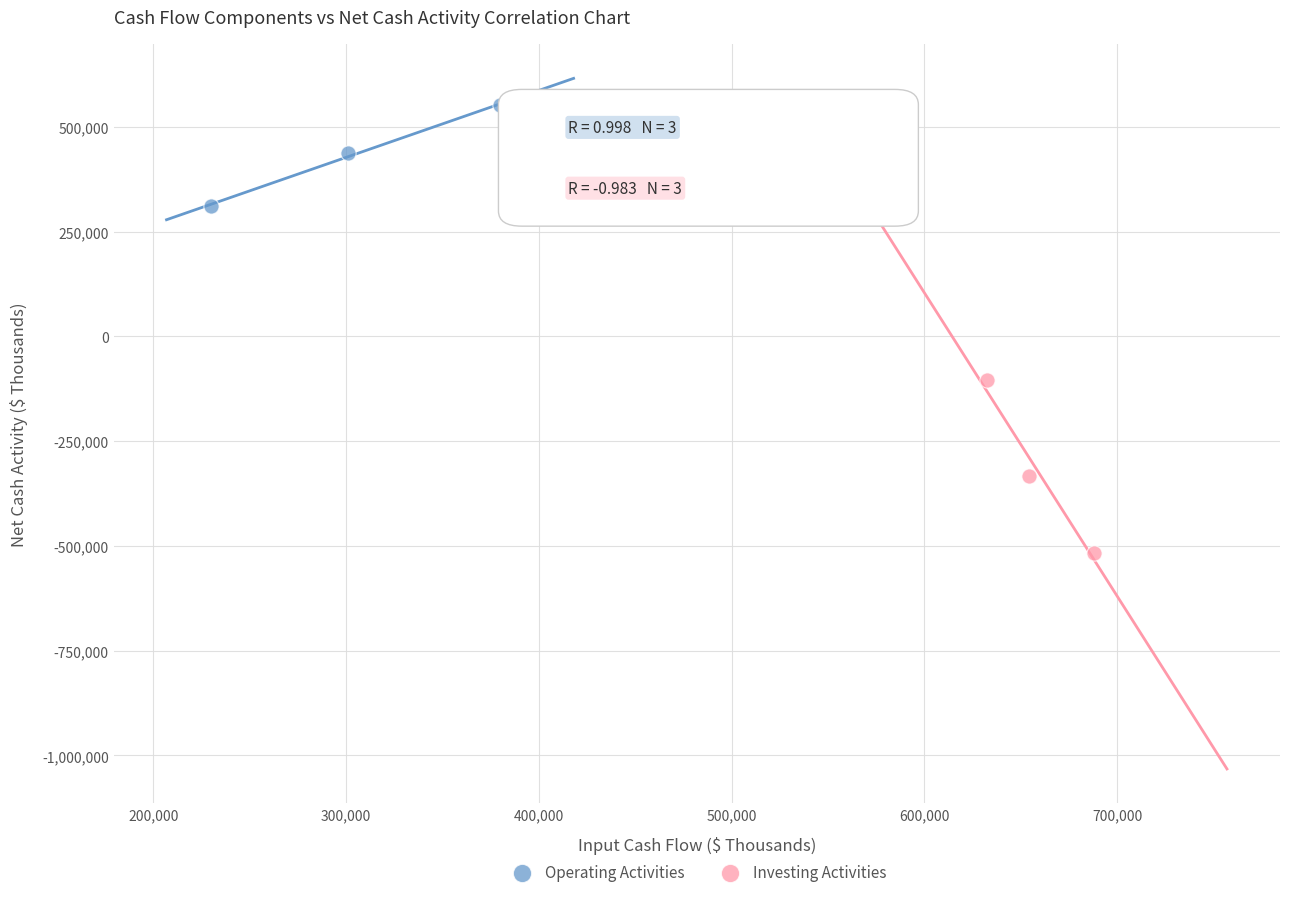

Which series has the widest spread of Y values?

Investing Activities